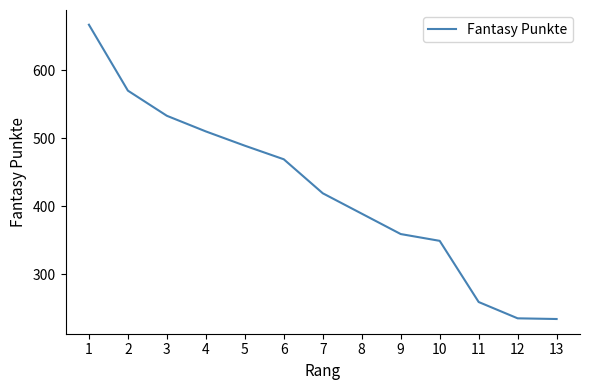

Where does the data first go above 419?

1